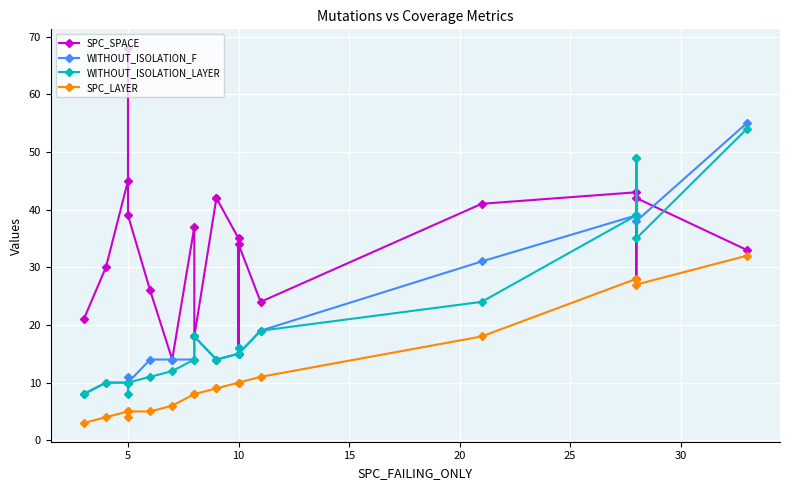

In WITHOUT_ISOLATION_LAYER, how many points are lower than both neighbors (excluding endpoints)?

3